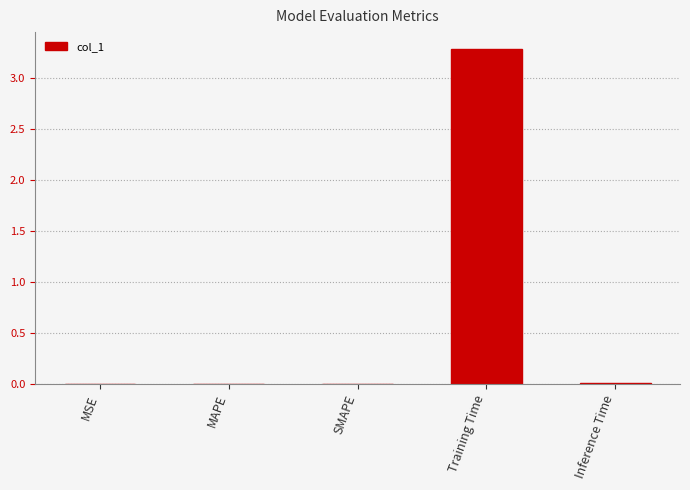

How many data points does each series have?

5